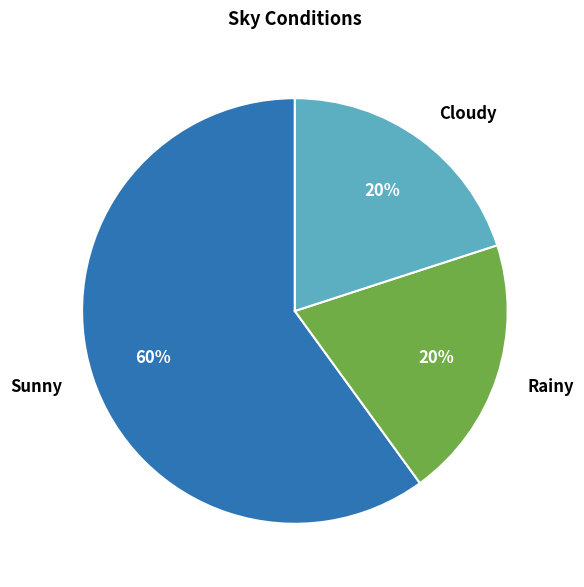

Is it true that Sunny is 71% of the pie?

False